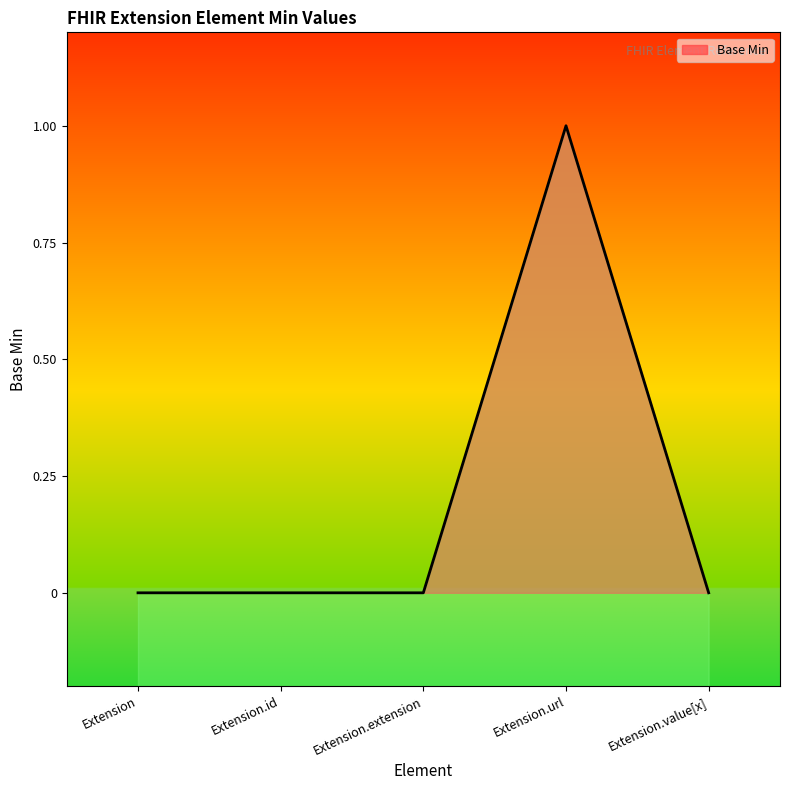

How many points are higher than both their immediate neighbors (excluding endpoints)?

1